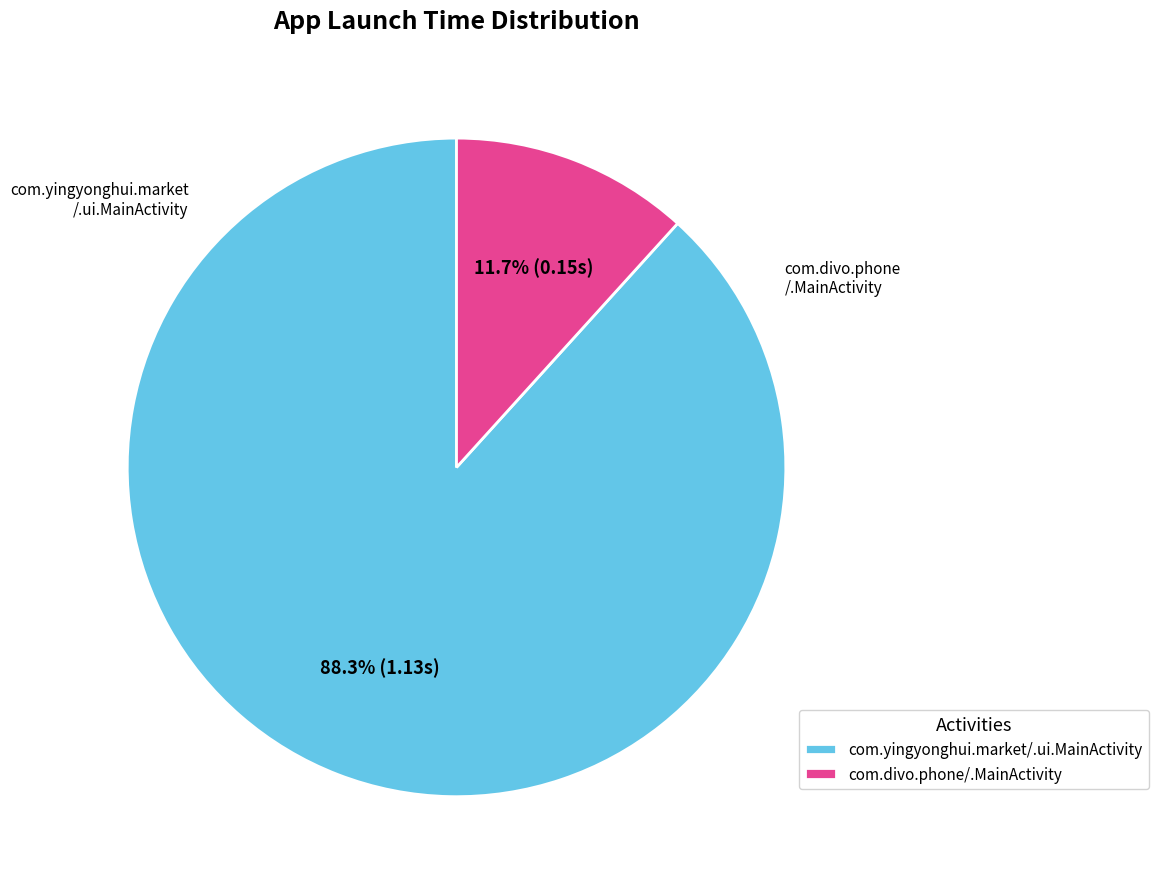

How many segments does this pie chart have?

2